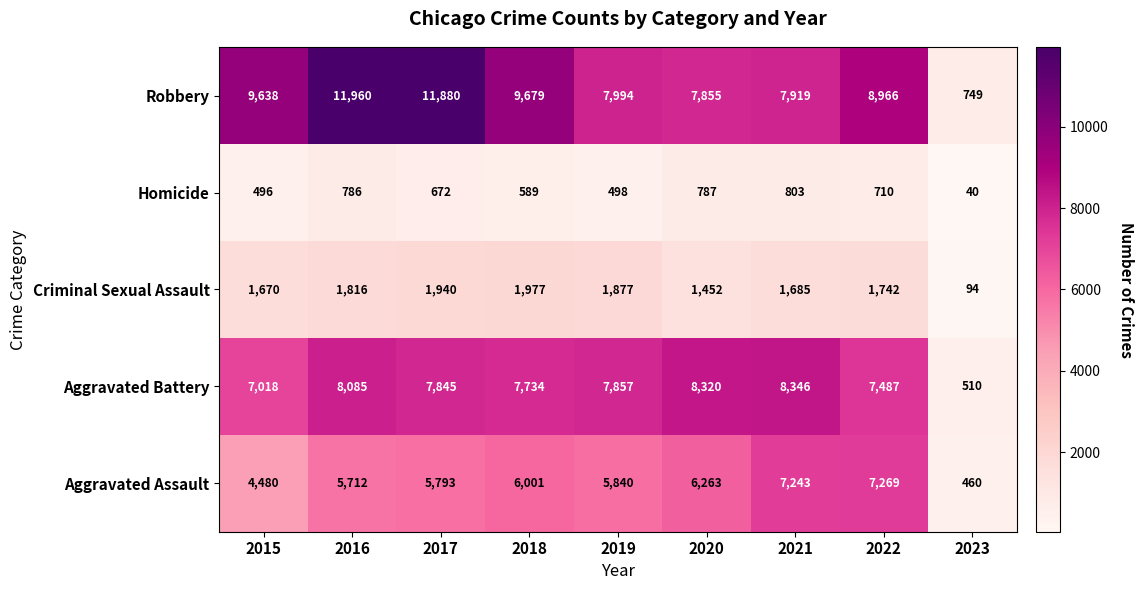

Rank the series by their maximum value, from lowest to highest.

Homicide, Criminal Sexual Assault, Aggravated Assault, Aggravated Battery, Robbery